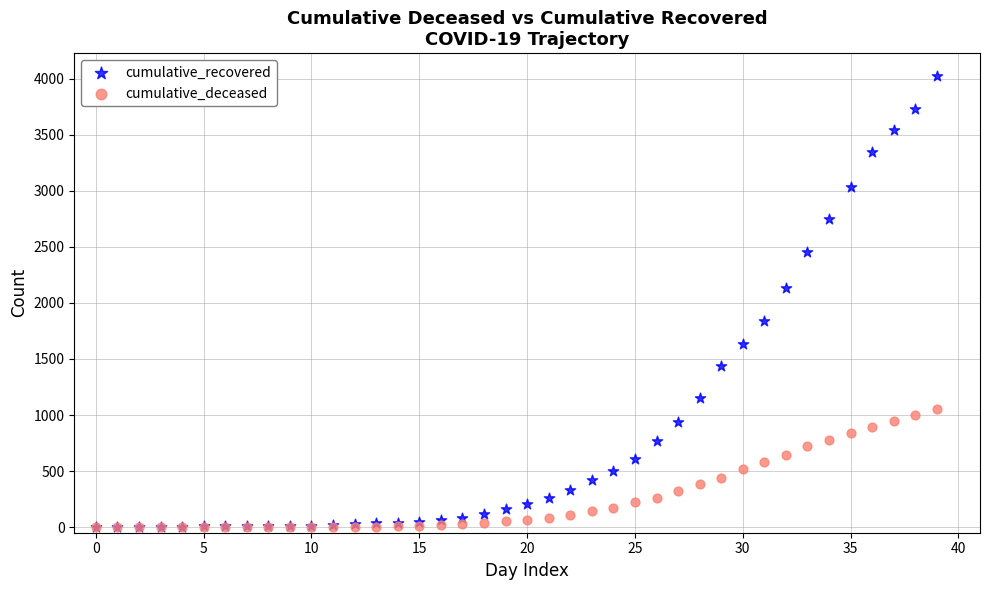

In the cumulative_recovered series, what Y value is closest to 2015?

2130